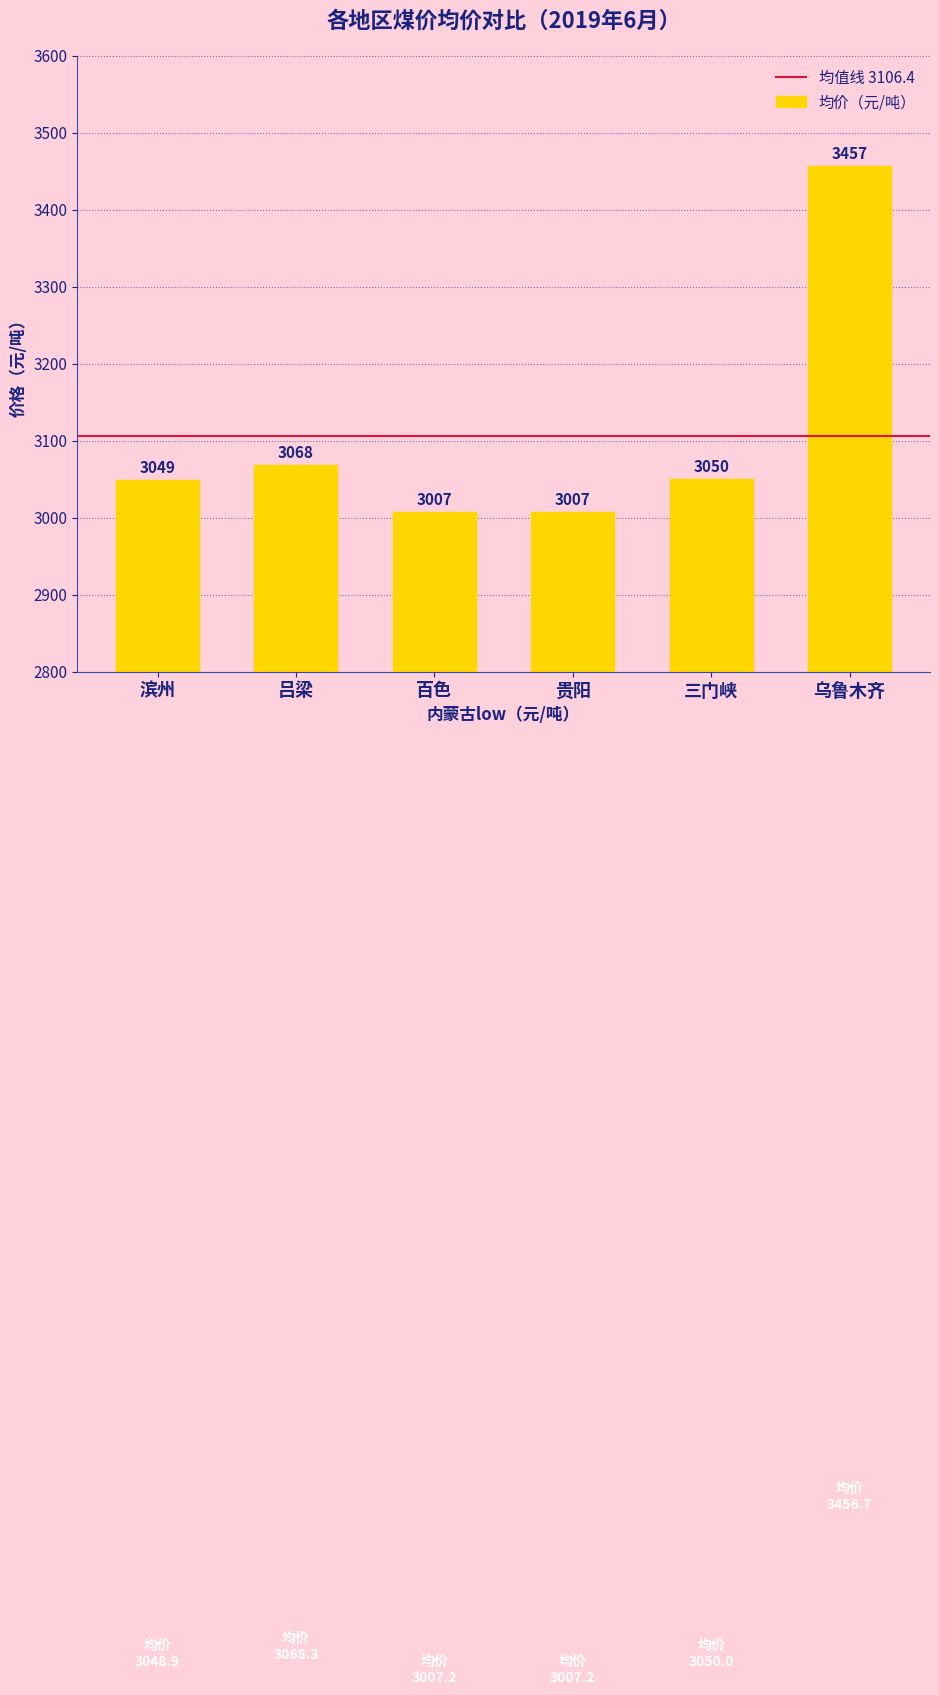

Which label corresponds to the largest value in the chart?

乌鲁木齐